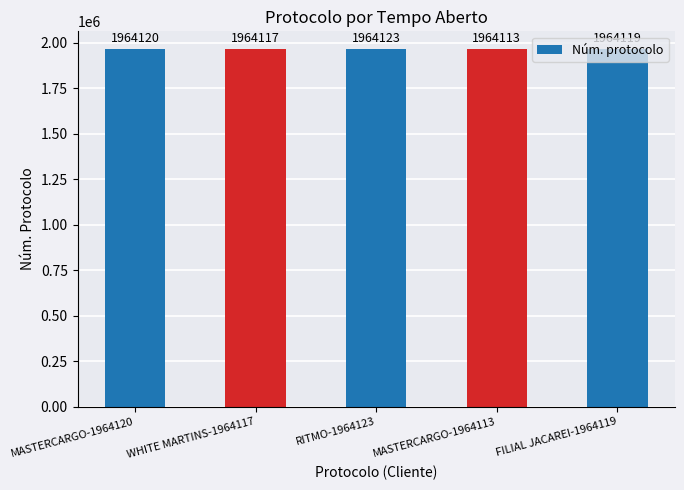

At which category does the chart reach its peak across all series?

RITMO-1964123